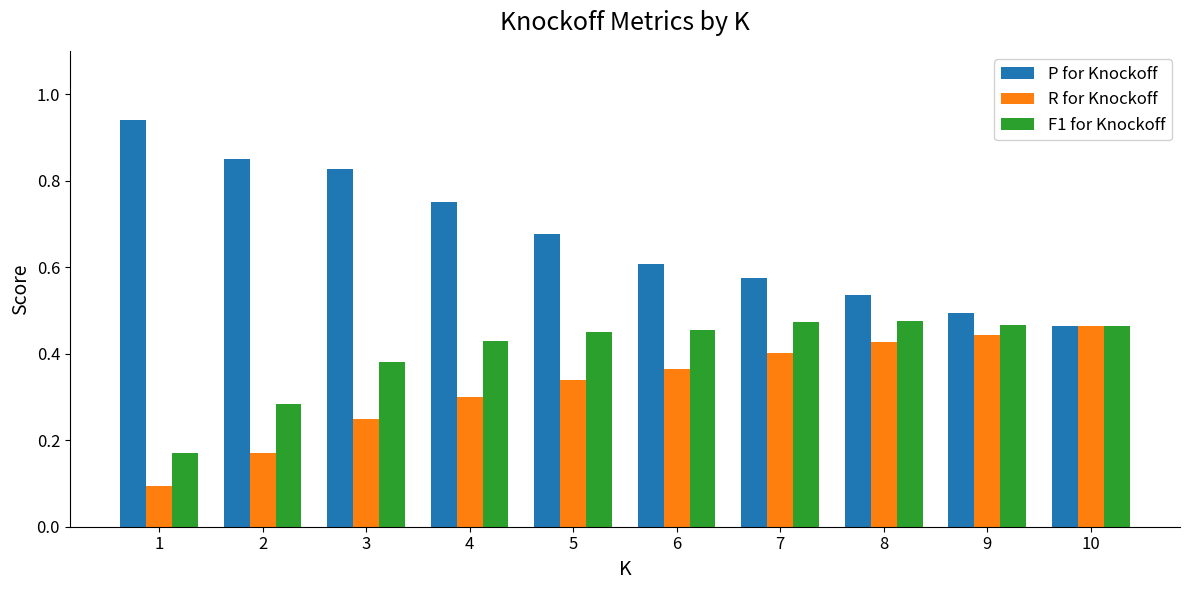

Which series has the largest range (max minus min)?

P for Knockoff